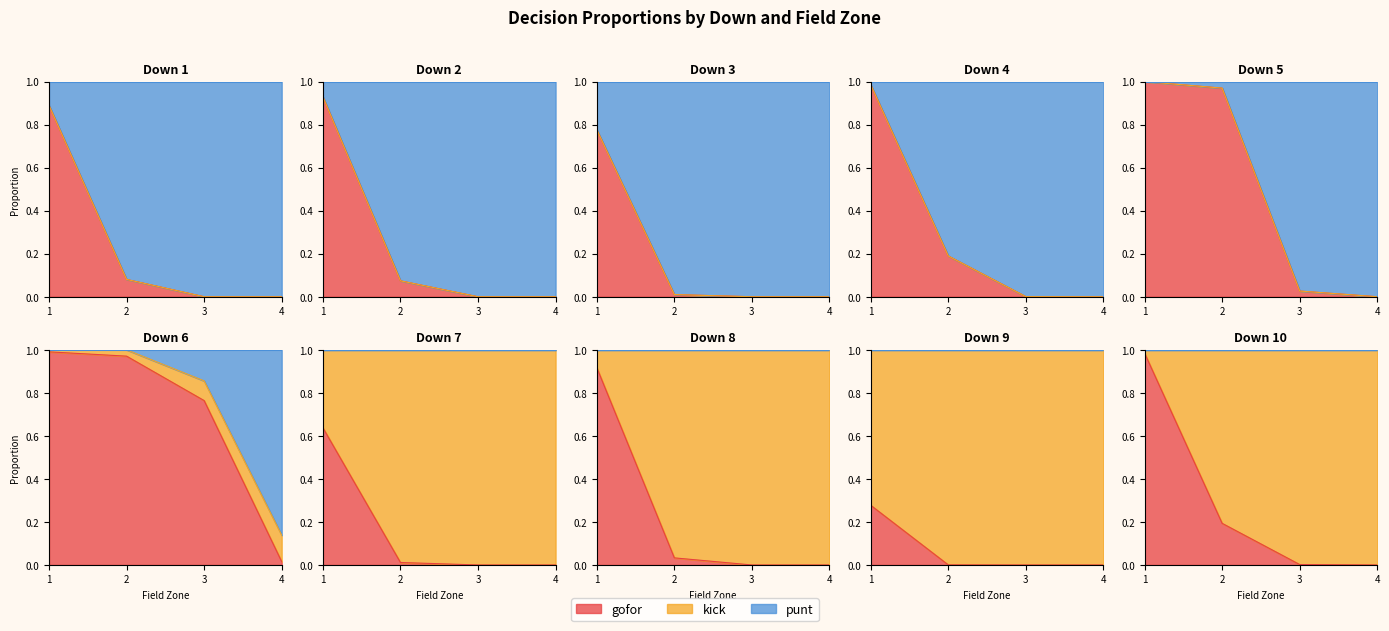

True or false: kick and gofor cross at least once.

True